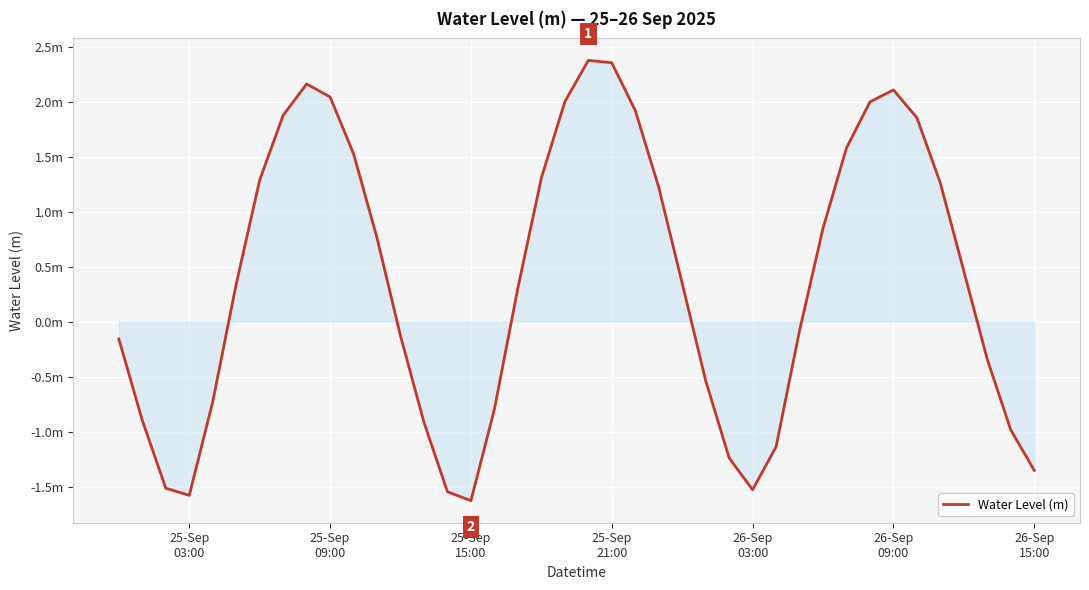

Does the chart have visible grid lines?

Yes